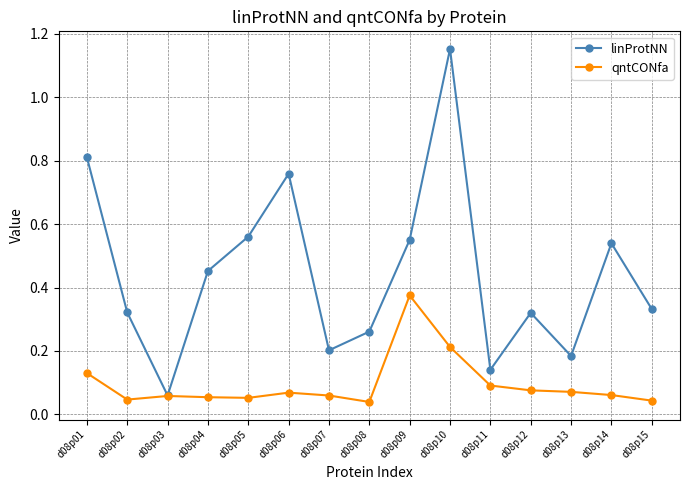

Is the value of qntCONfa at d08p02 greater than the value of linProtNN at d08p15?

No